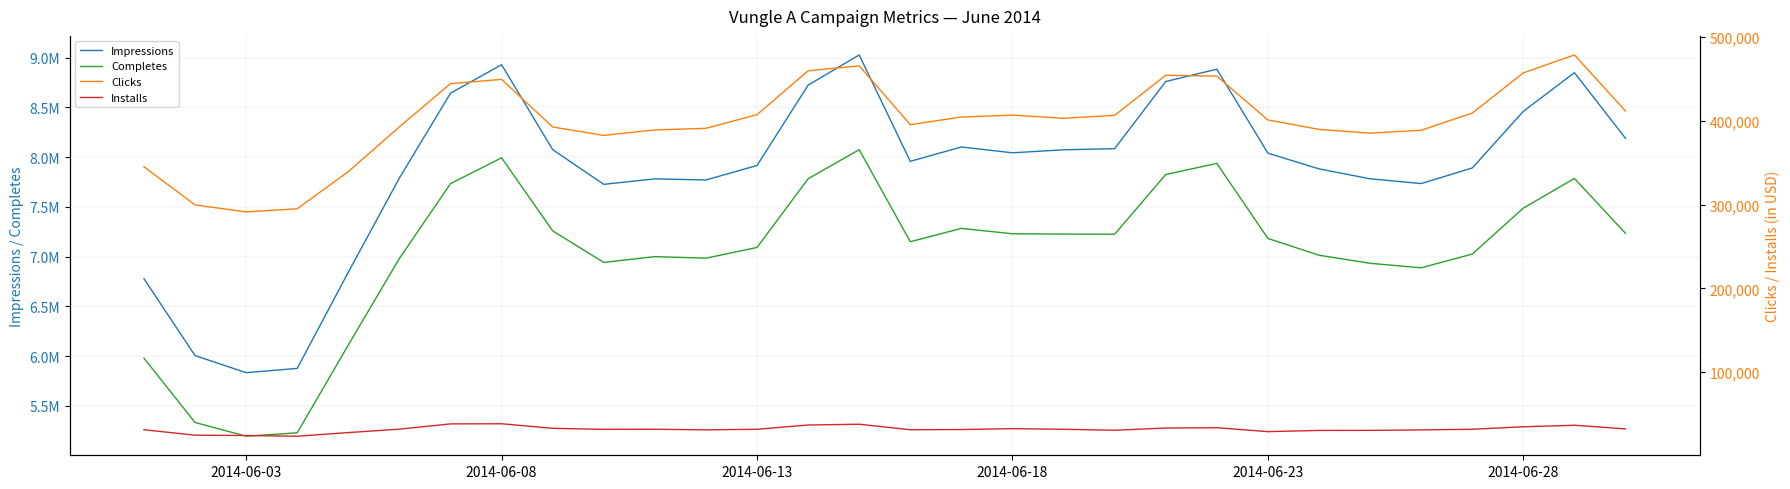

What is the difference between the maximum and second lowest values in the Installs series?

14040